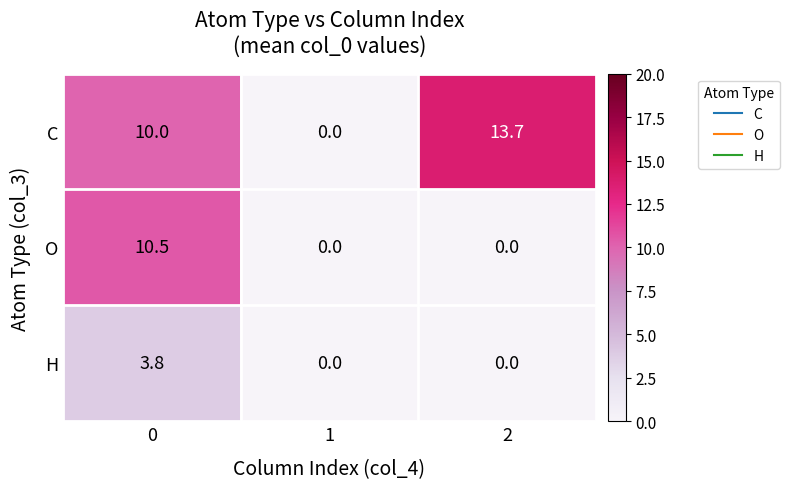

What is the maximum value shown in the chart?

13.7